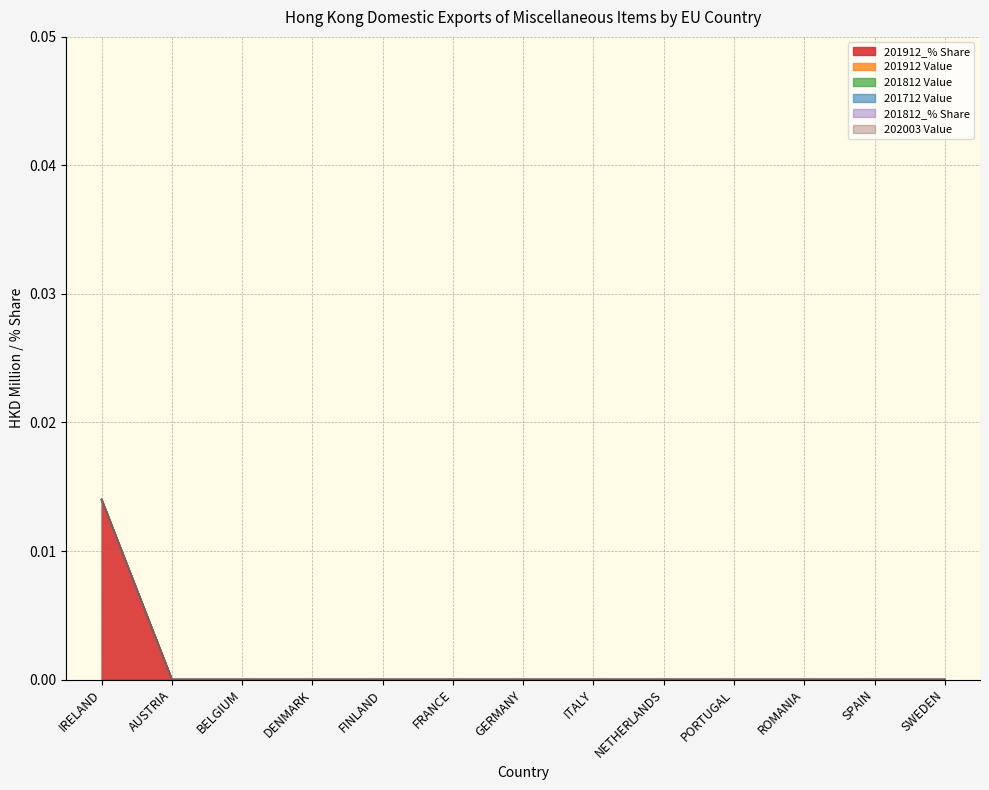

Which has a higher value, NETHERLANDS or AUSTRIA?

NETHERLANDS